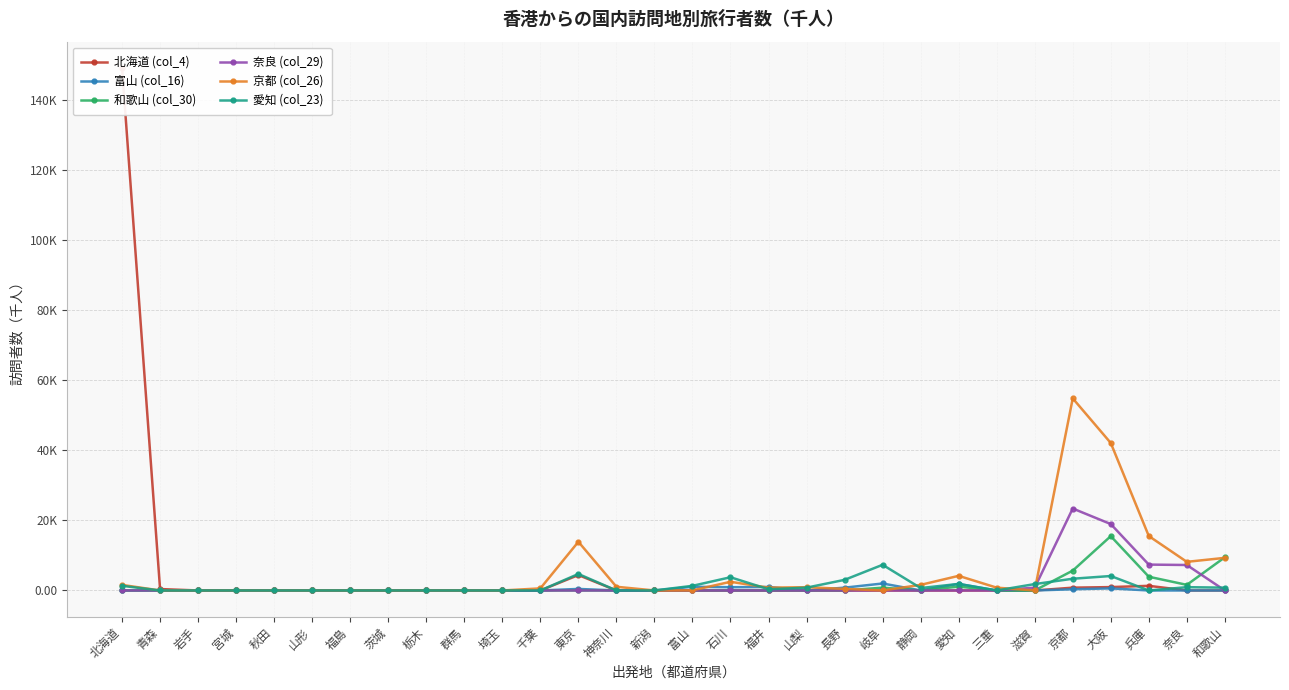

True or false: 富山 (col_16) and 愛知 (col_23) cross at least once.

True